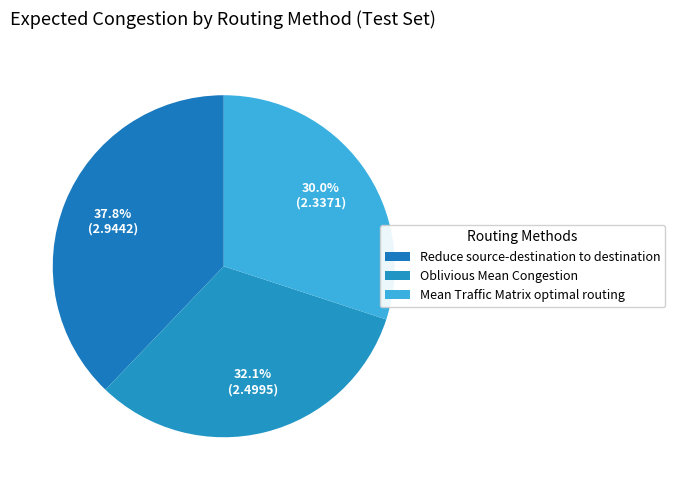

To the nearest percent, what is the average slice percentage?

33%